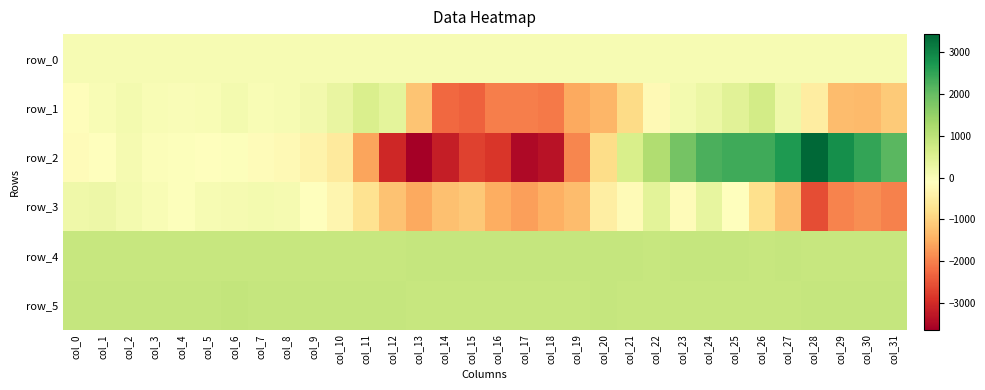

Is it true that row_5 equals 856.0 at col_18?

True